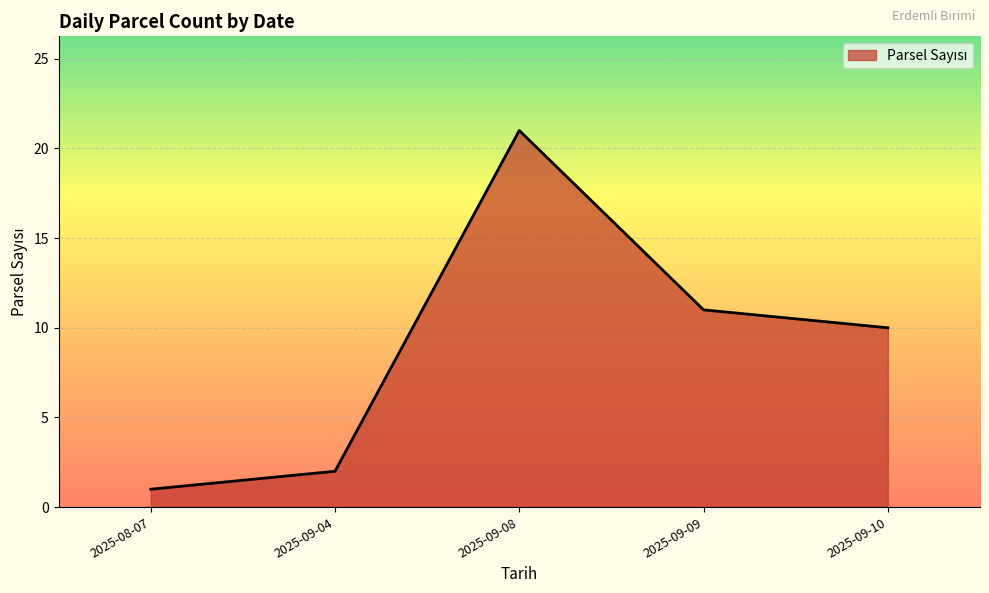

What is the label of the 3rd point from the left?

2025-09-08